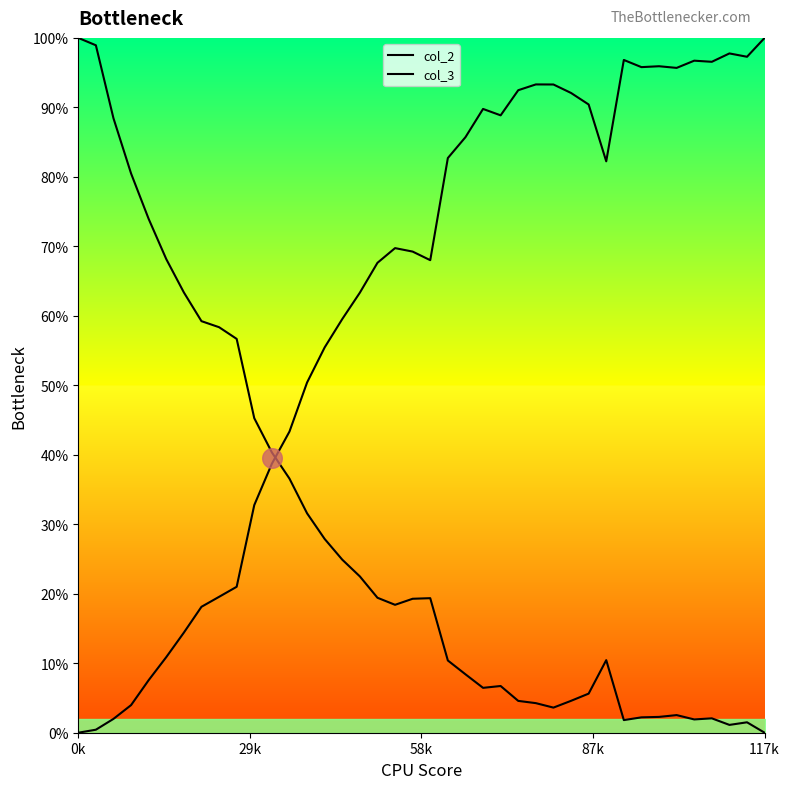

What is the total value across all series at 11?

79.1